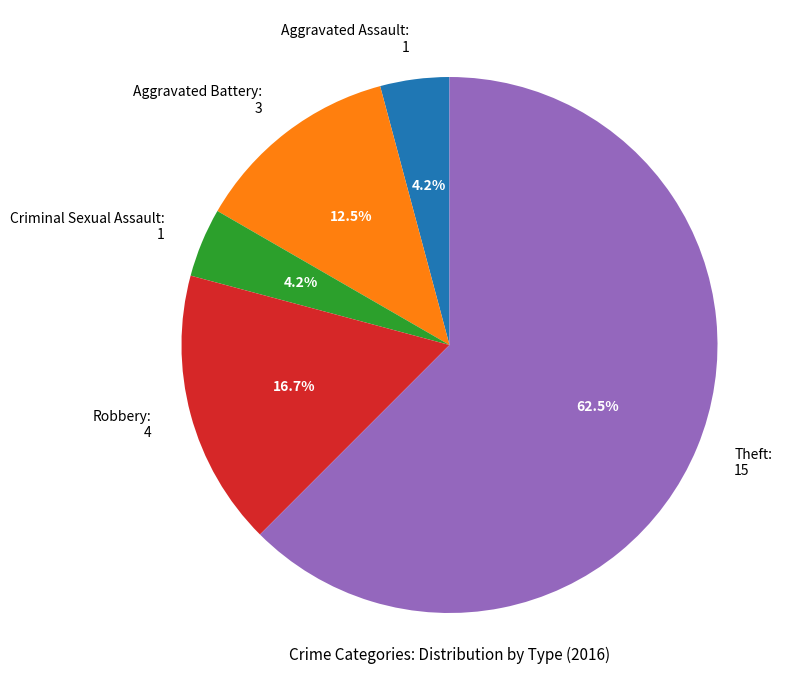

Which category has the biggest portion of the pie?

Theft: 15